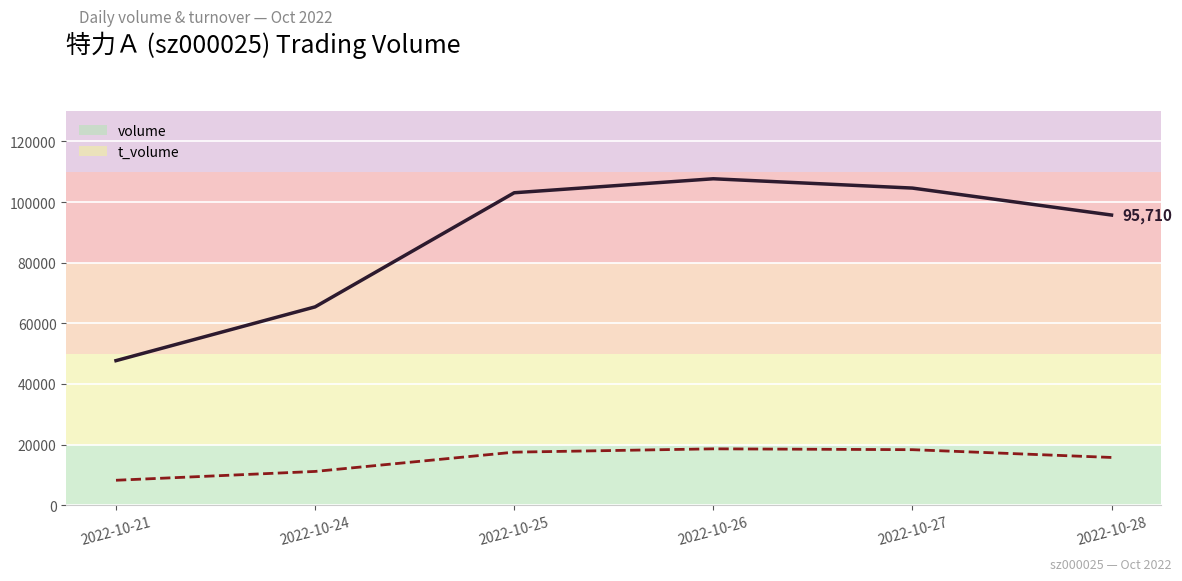

The volume series shows 27038 at 2022-10-27. True or false?

False